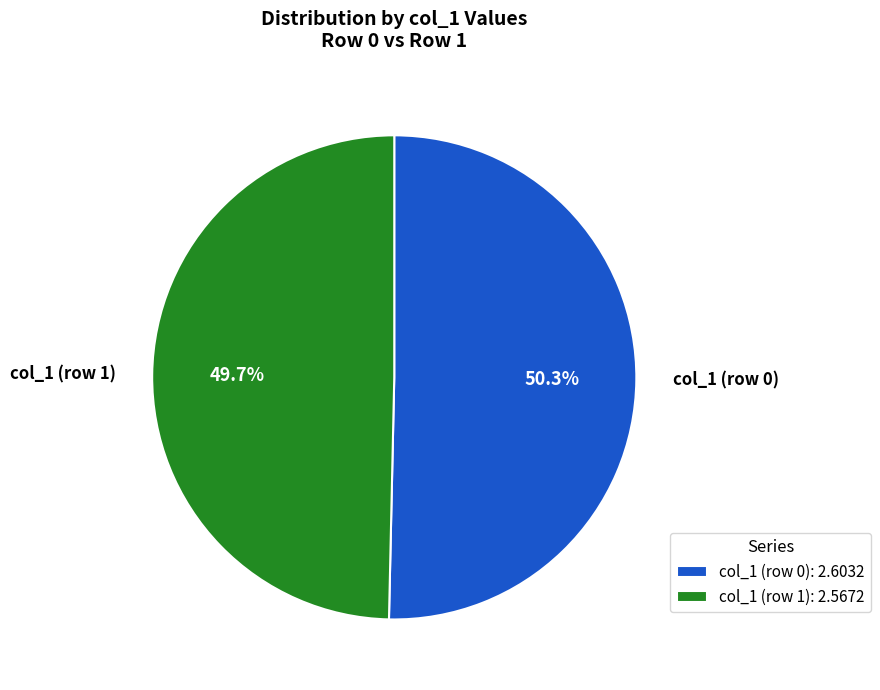

What is the ratio of the value at col_1 (row 0) to the value at col_1 (row 1)?

1.0